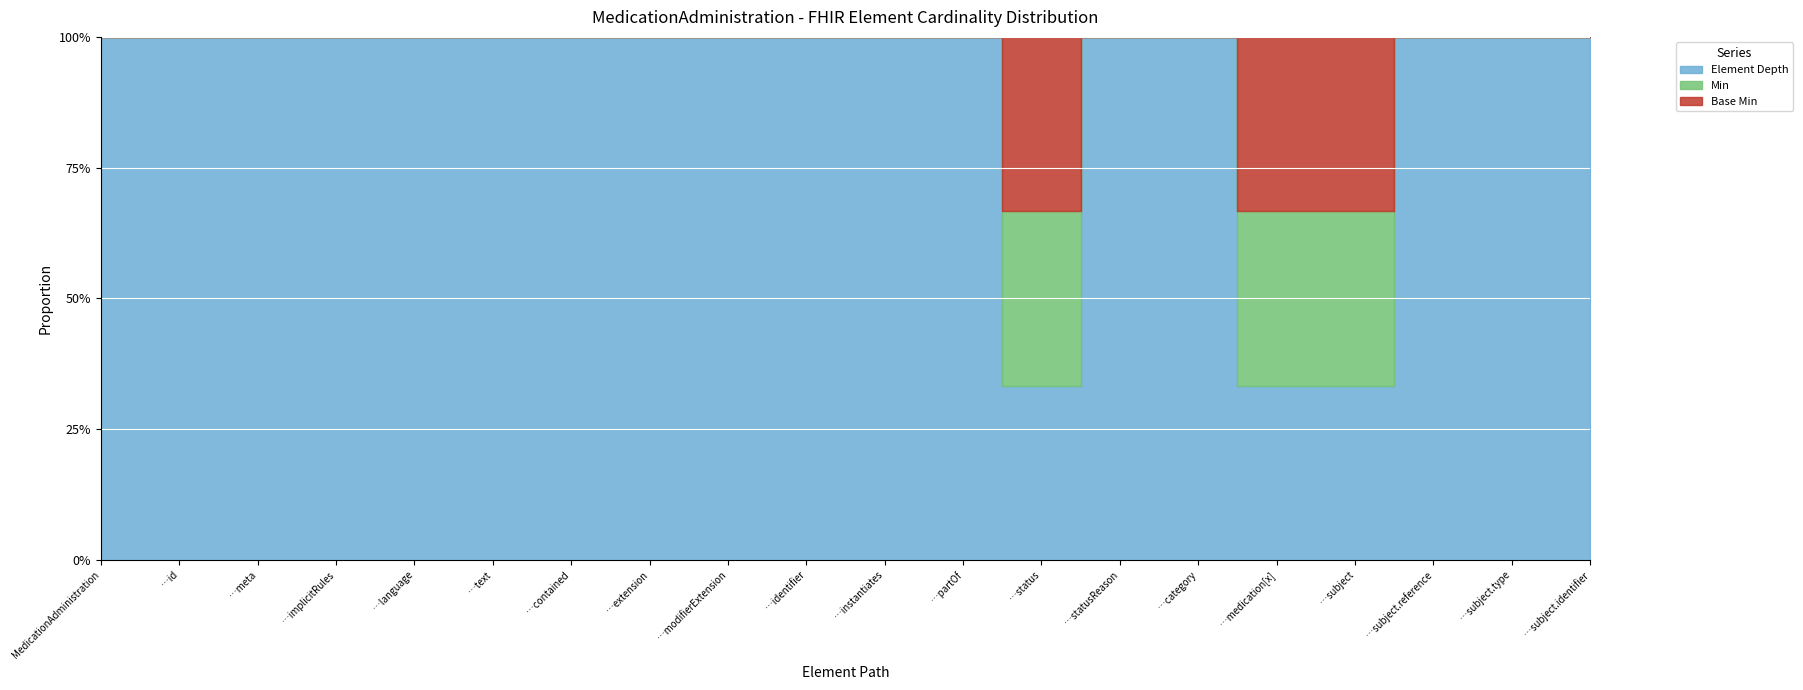

What is the label of the 7th point from the right?

MedicationAdministration.statusReason